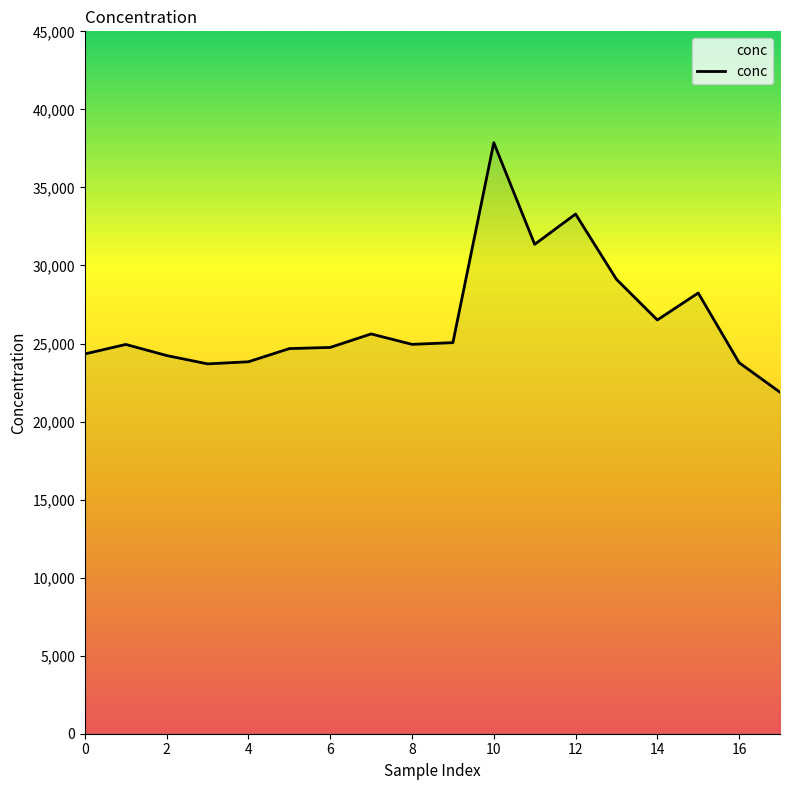

What is the average value?

26560